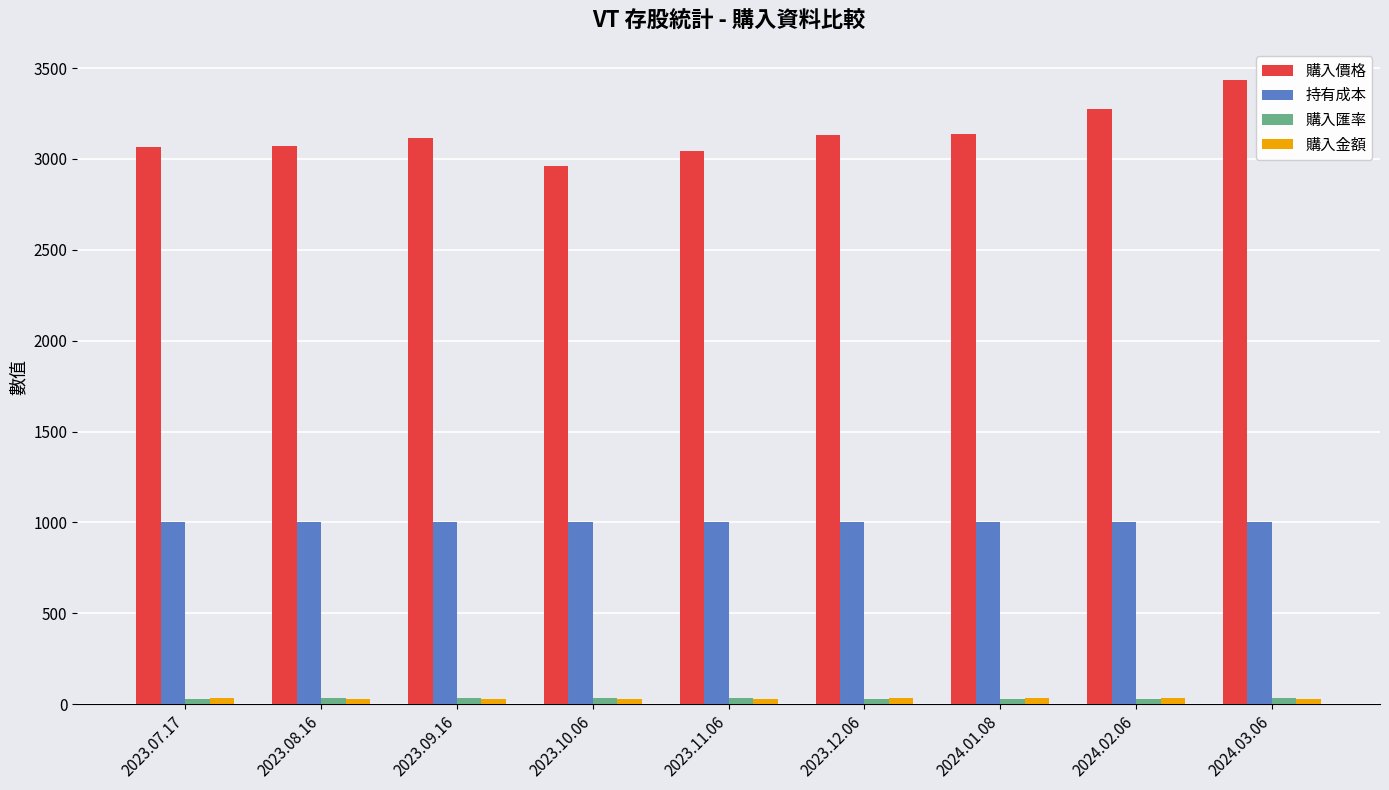

Which series has the largest total across all categories?

購入價格